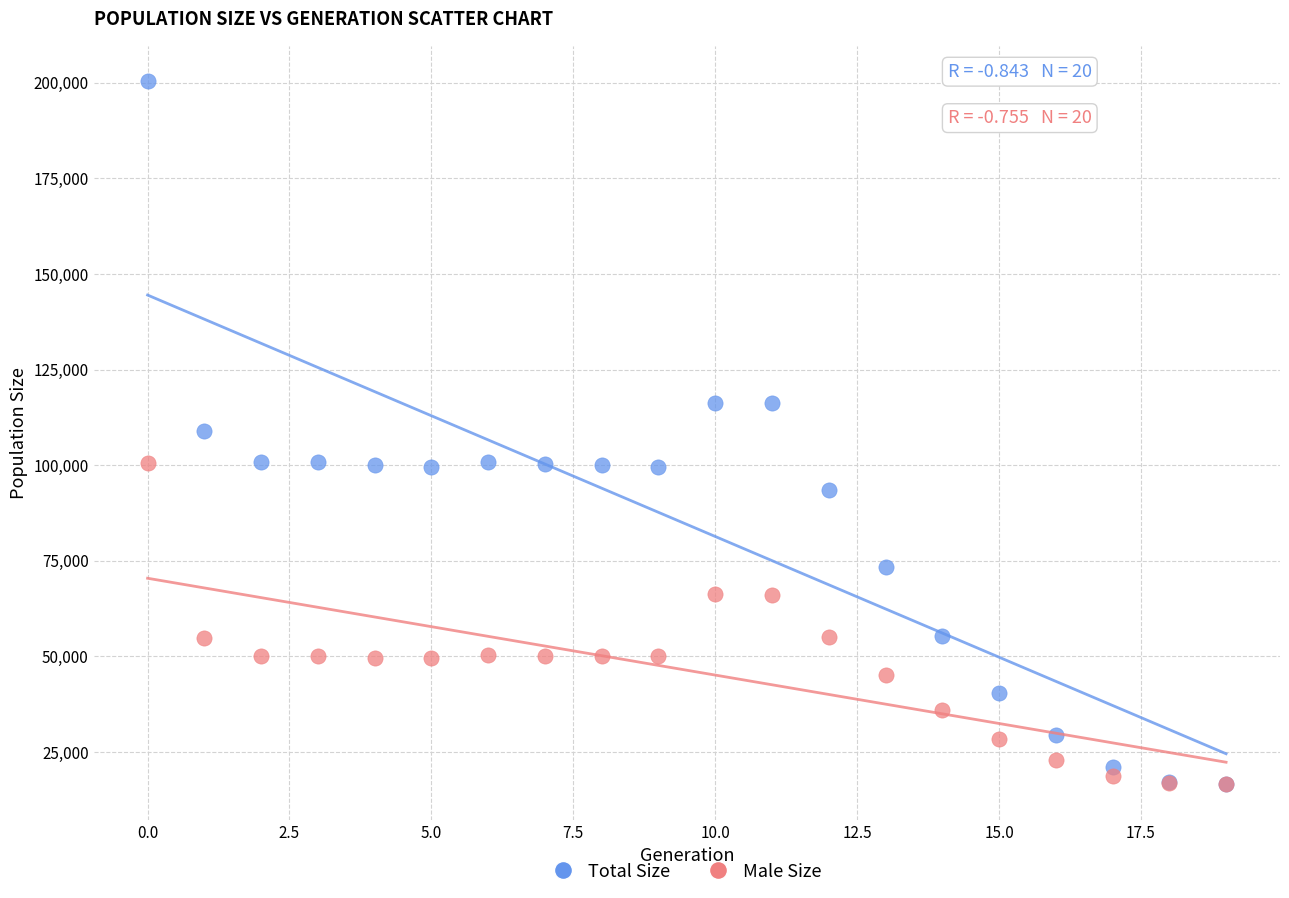

What are all the series names shown in the legend?

Total Size, Male Size